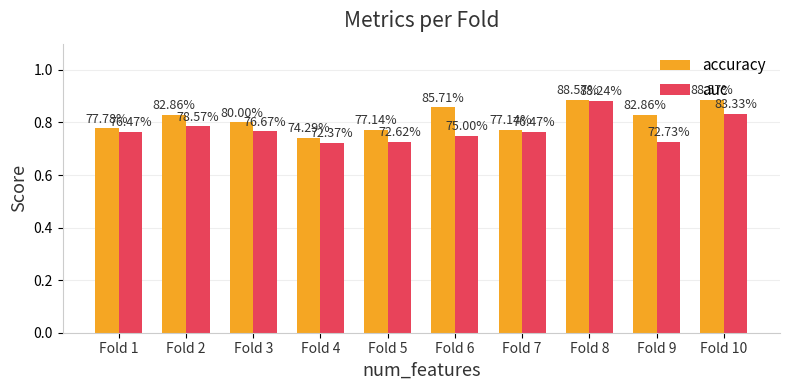

Reading left to right, what are all the values shown in this chart?

accuracy: Fold 1=0.8	Fold 2=0.8	Fold 3=0.8	Fold 4=0.7	Fold 5=0.8	Fold 6=0.9	Fold 7=0.8	Fold 8=0.9	Fold 9=0.8	Fold 10=0.9
auc: Fold 1=0.8	Fold 2=0.8	Fold 3=0.8	Fold 4=0.7	Fold 5=0.7	Fold 6=0.8	Fold 7=0.8	Fold 8=0.9	Fold 9=0.7	Fold 10=0.8